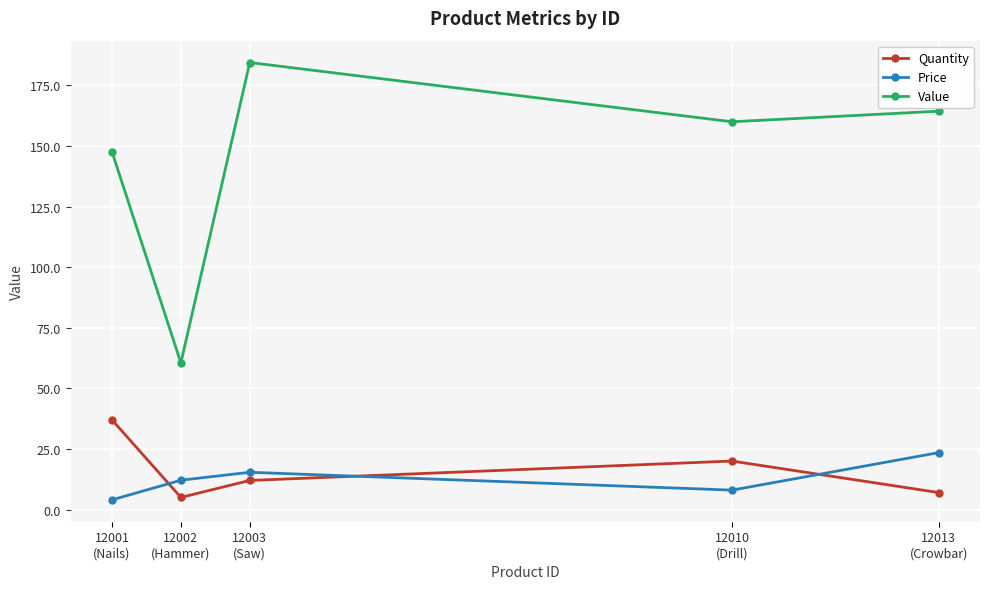

How many data points in Price are less than 12?

2